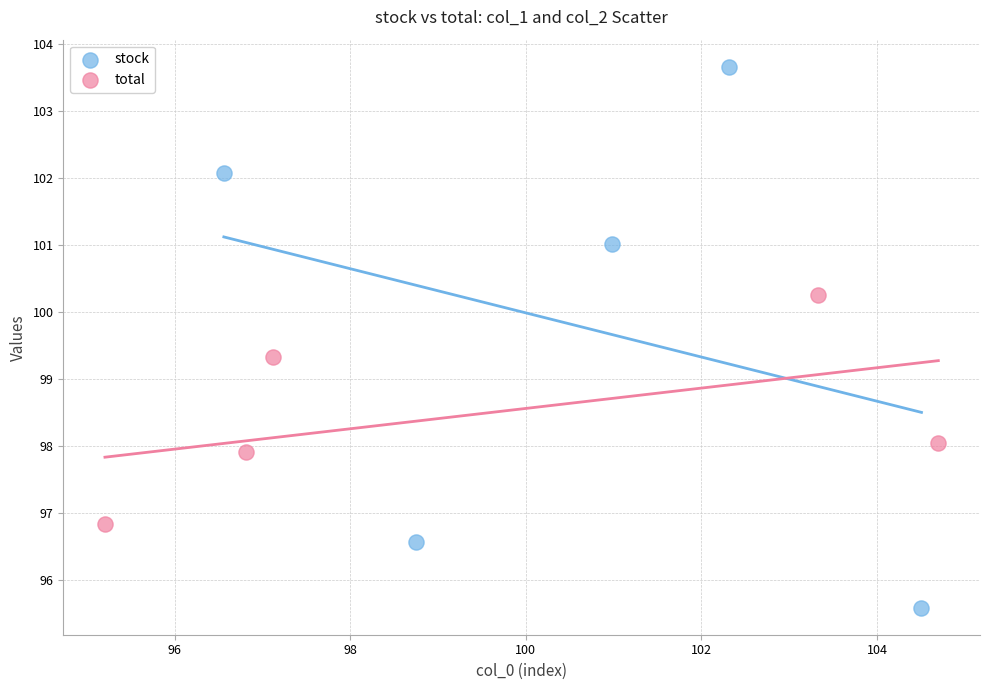

Which series has the widest spread of Y values?

stock